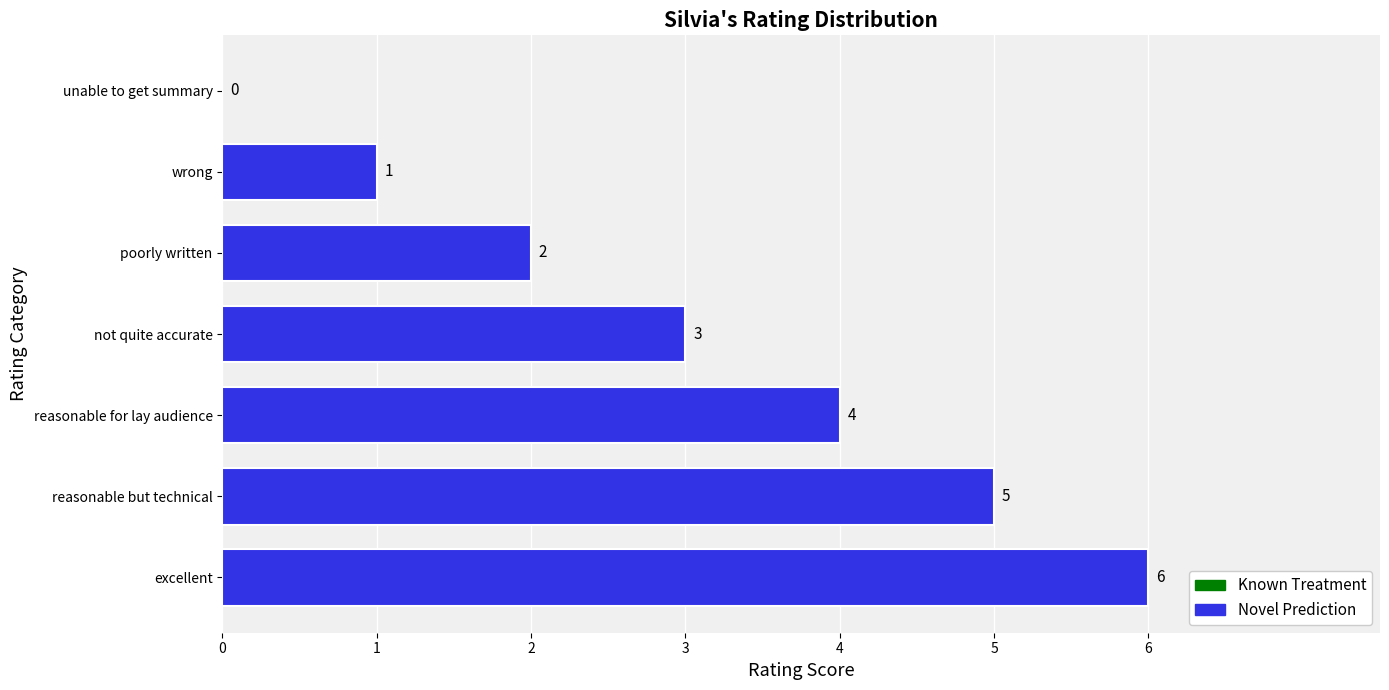

How many distinct data groups are displayed?

1